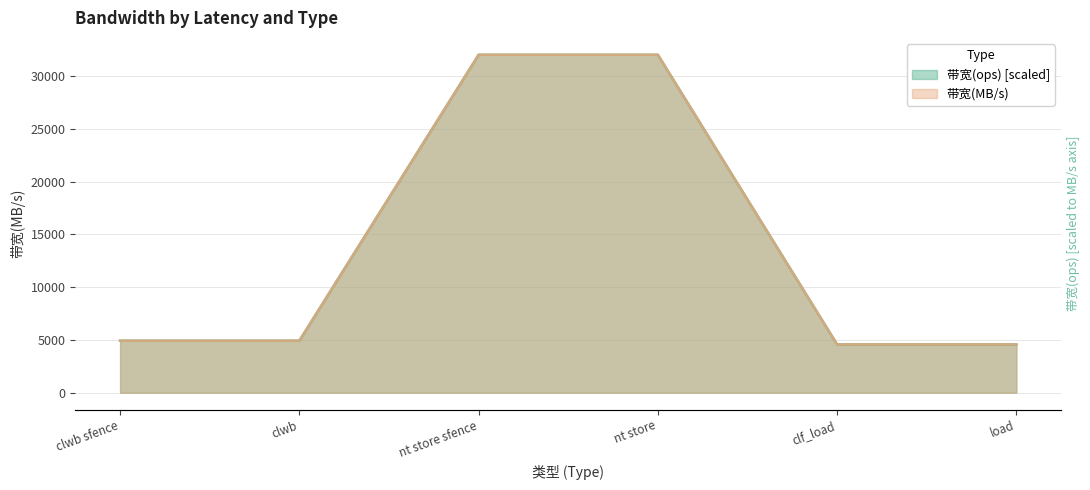

What is the maximum value for 带宽(MB/s)?

32000.0